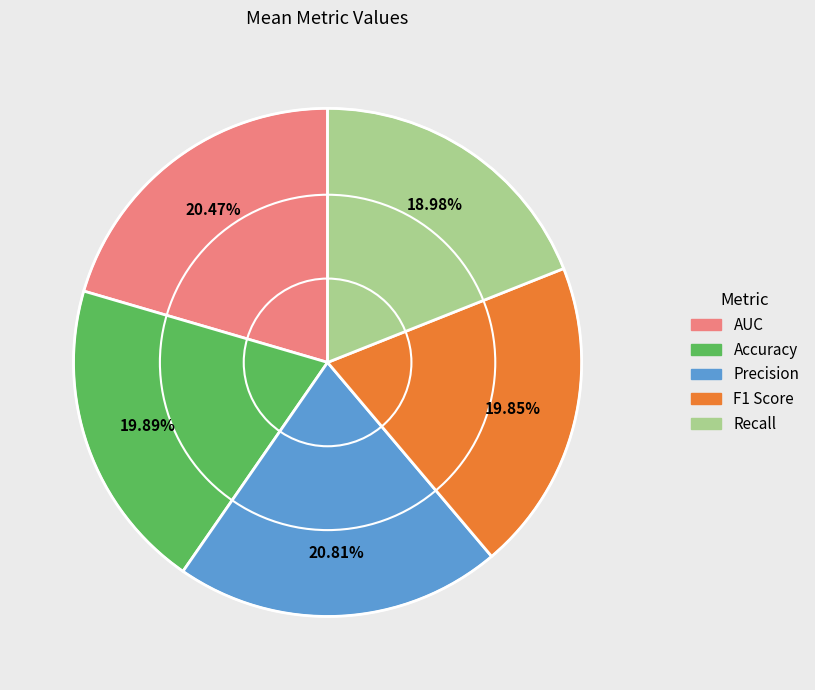

What percentage is the AUC slice, to the nearest percent?

20%